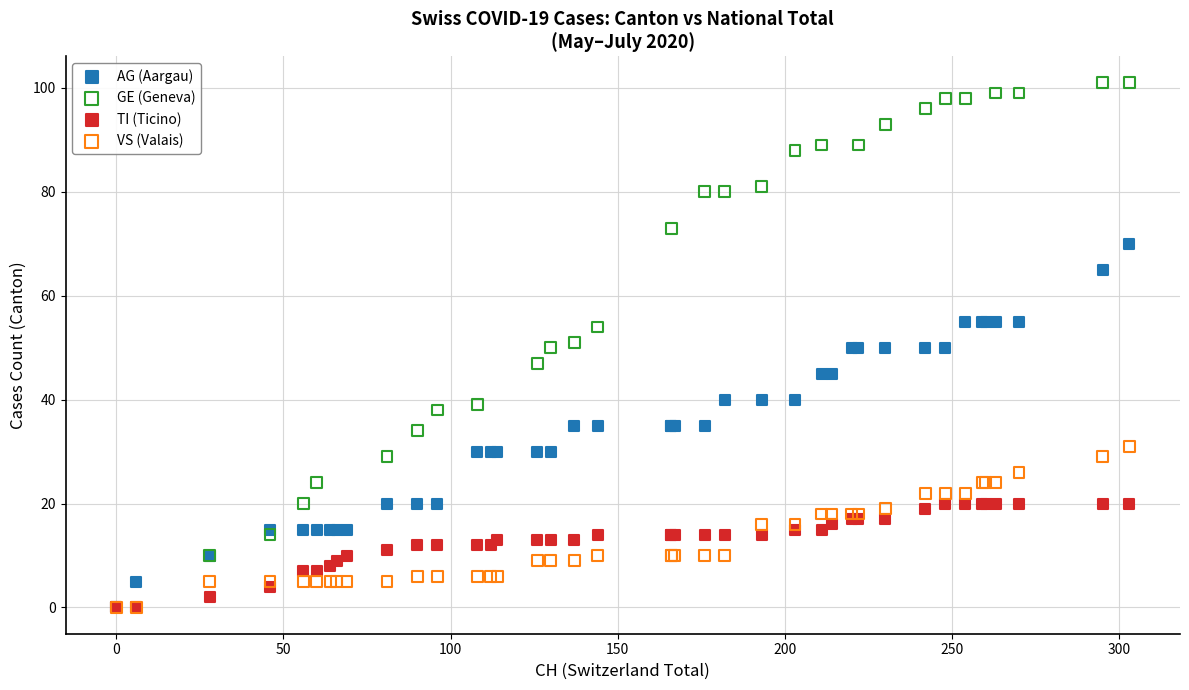

Which series reaches the maximum Y coordinate?

GE (Geneva)